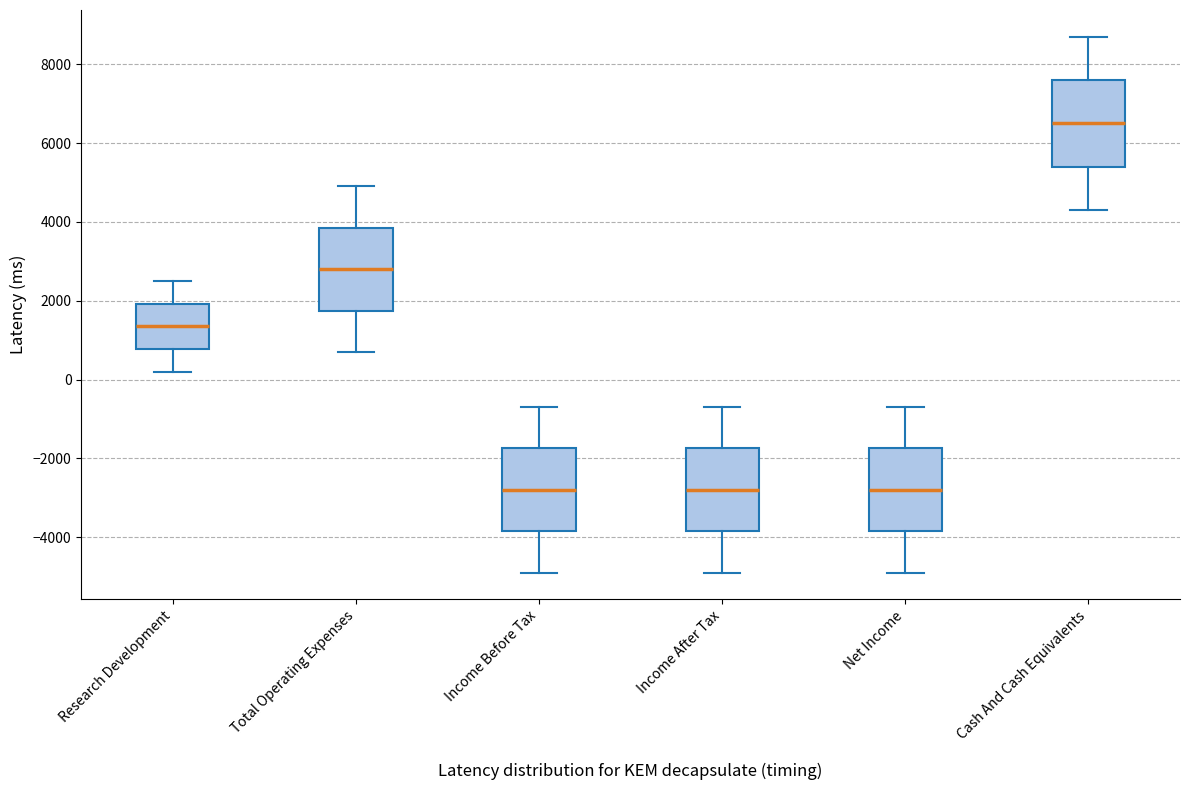

Which box's median line is the highest?

Cash And Cash Equivalents